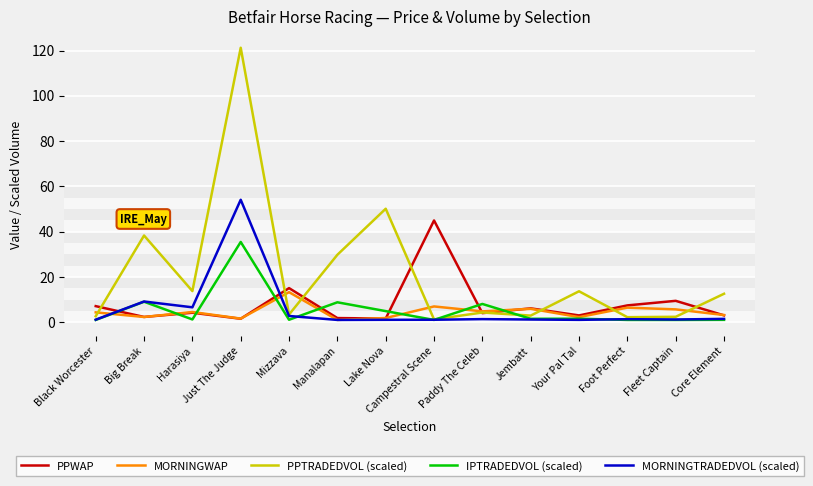

True or false: IPTRADEDVOL (scaled) has a value of 1.0 at Foot Perfect.

True